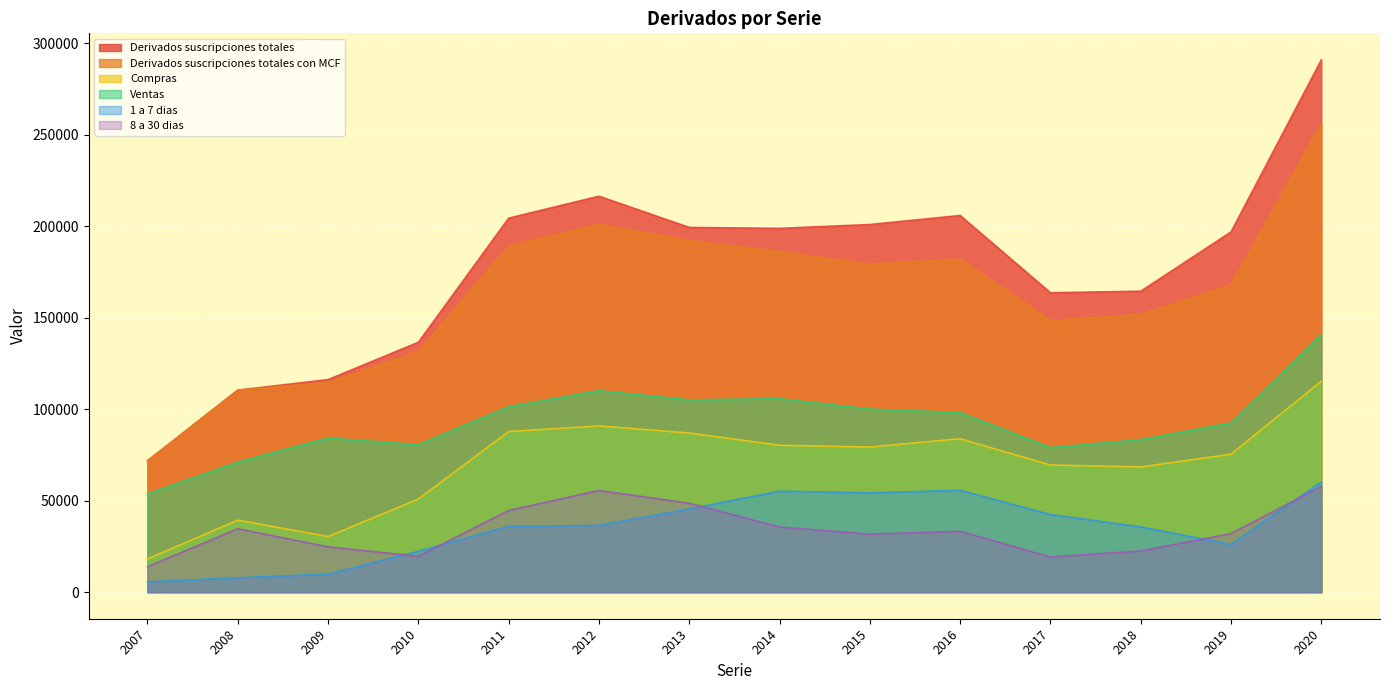

The value of Ventas at 2018 is 145700. True or false?

False